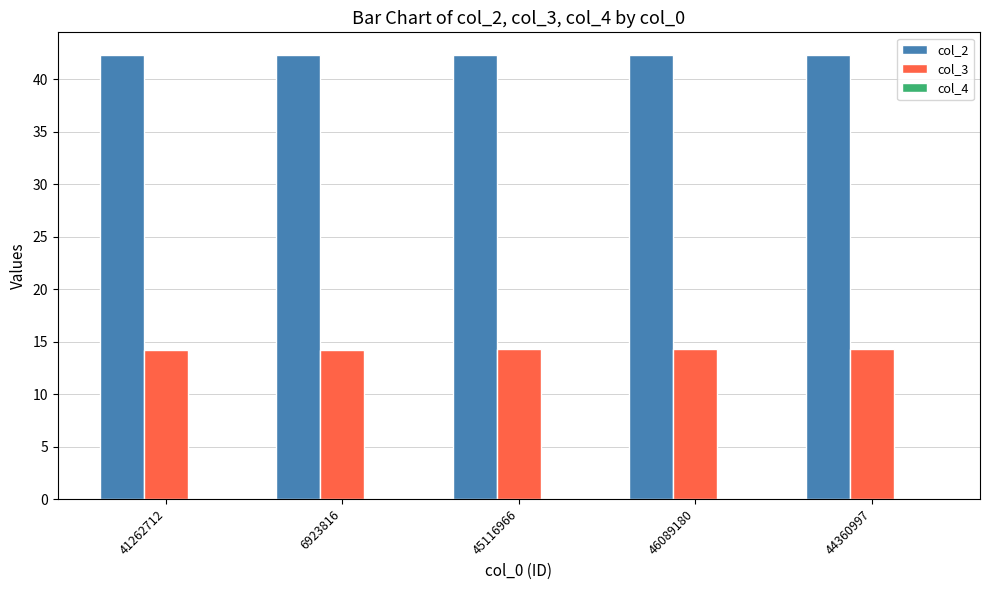

What is the spread (max minus min) of values at 46089180?

42.4